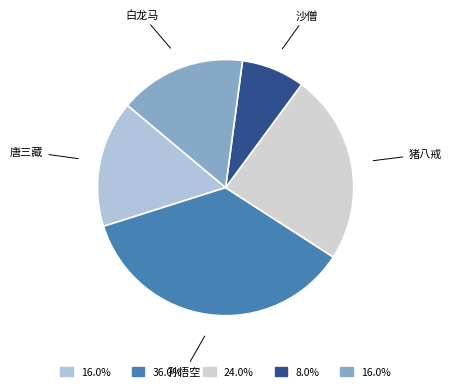

How many slices are in this pie chart?

5